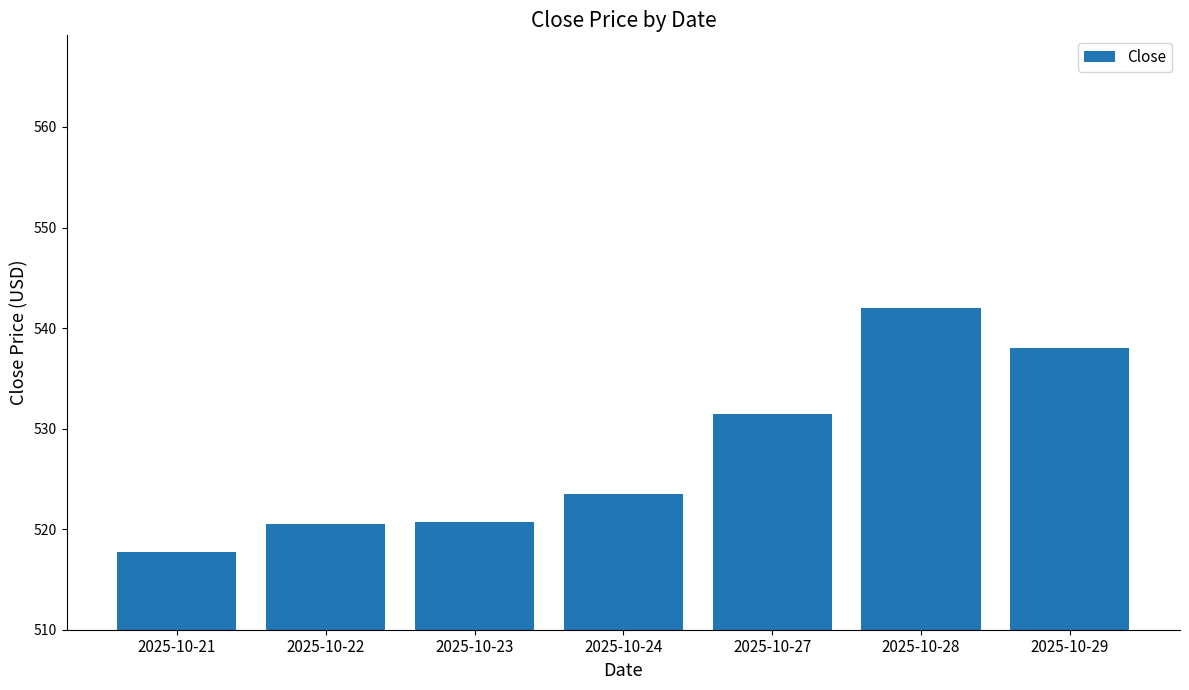

What is the difference between the maximum and minimum values?

24.3